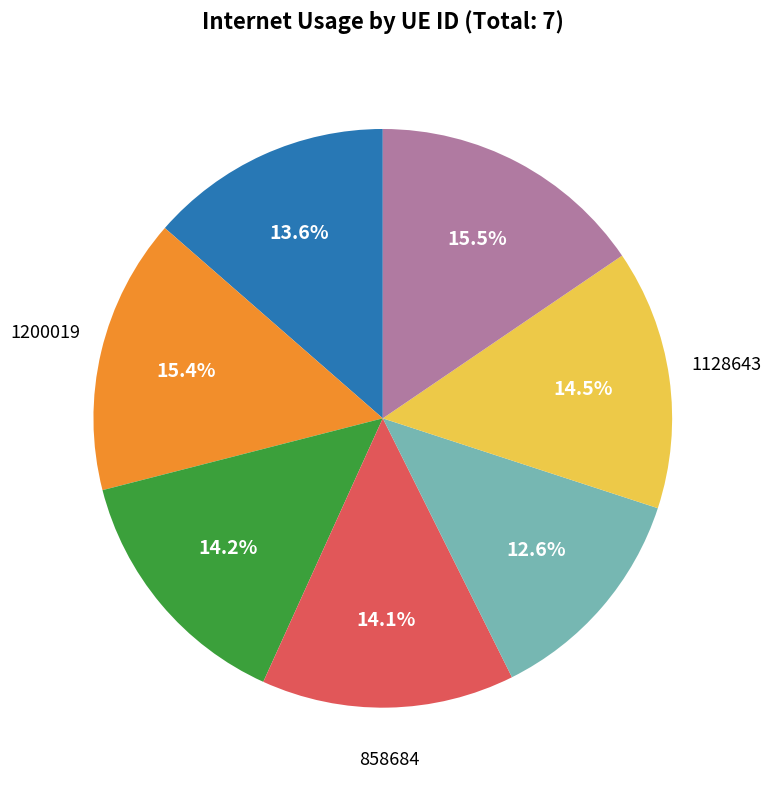

Does any single category account for the majority?

No